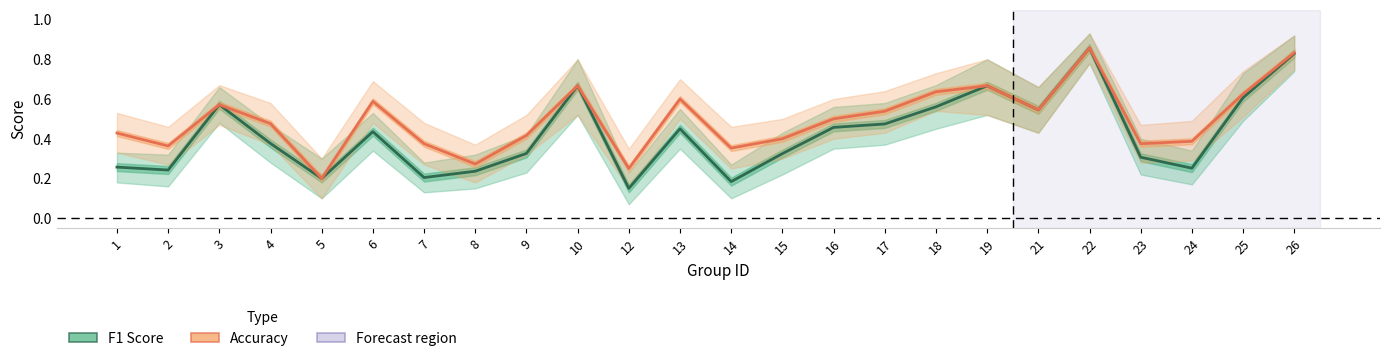

At how many categories does at least one series exceed 0?

24